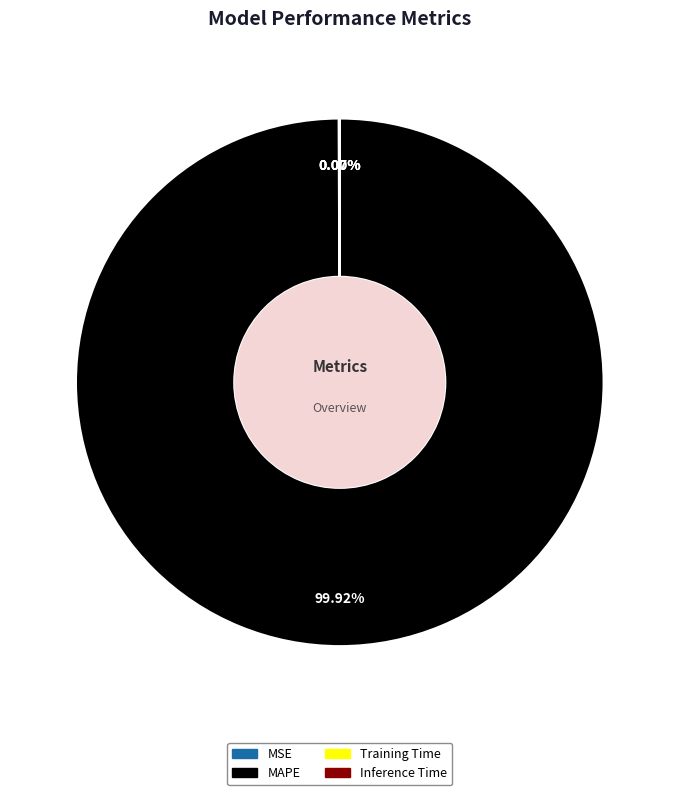

Which category has the biggest portion of the pie?

MAPE